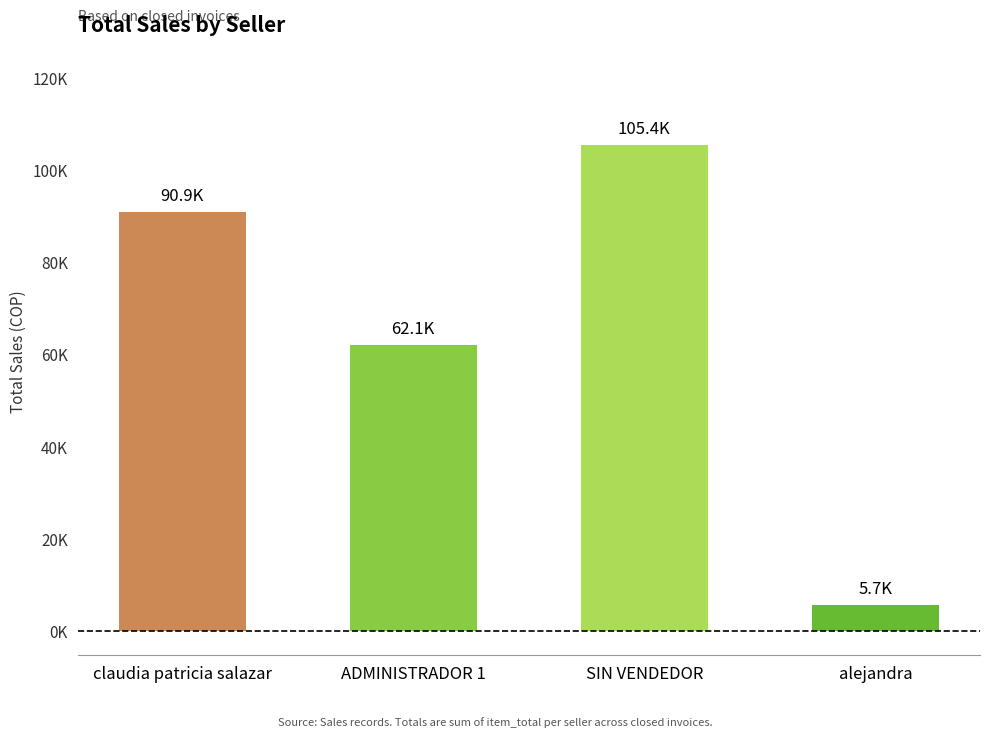

Read the value at alejandra, to the nearest 100.

5700